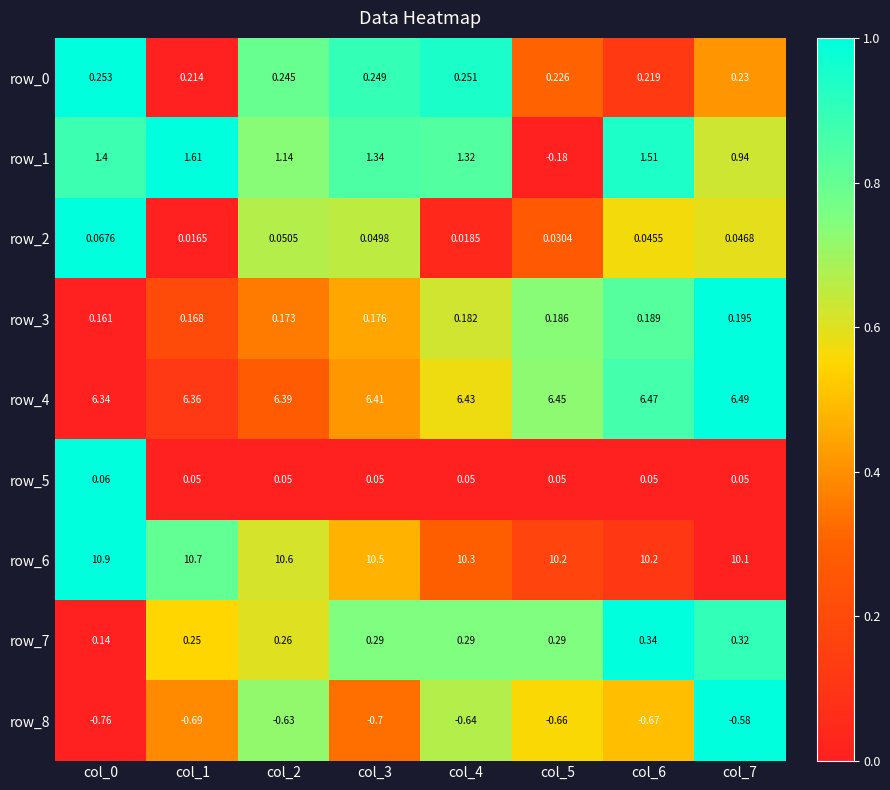

How many data points in row_1 are above 1?

6